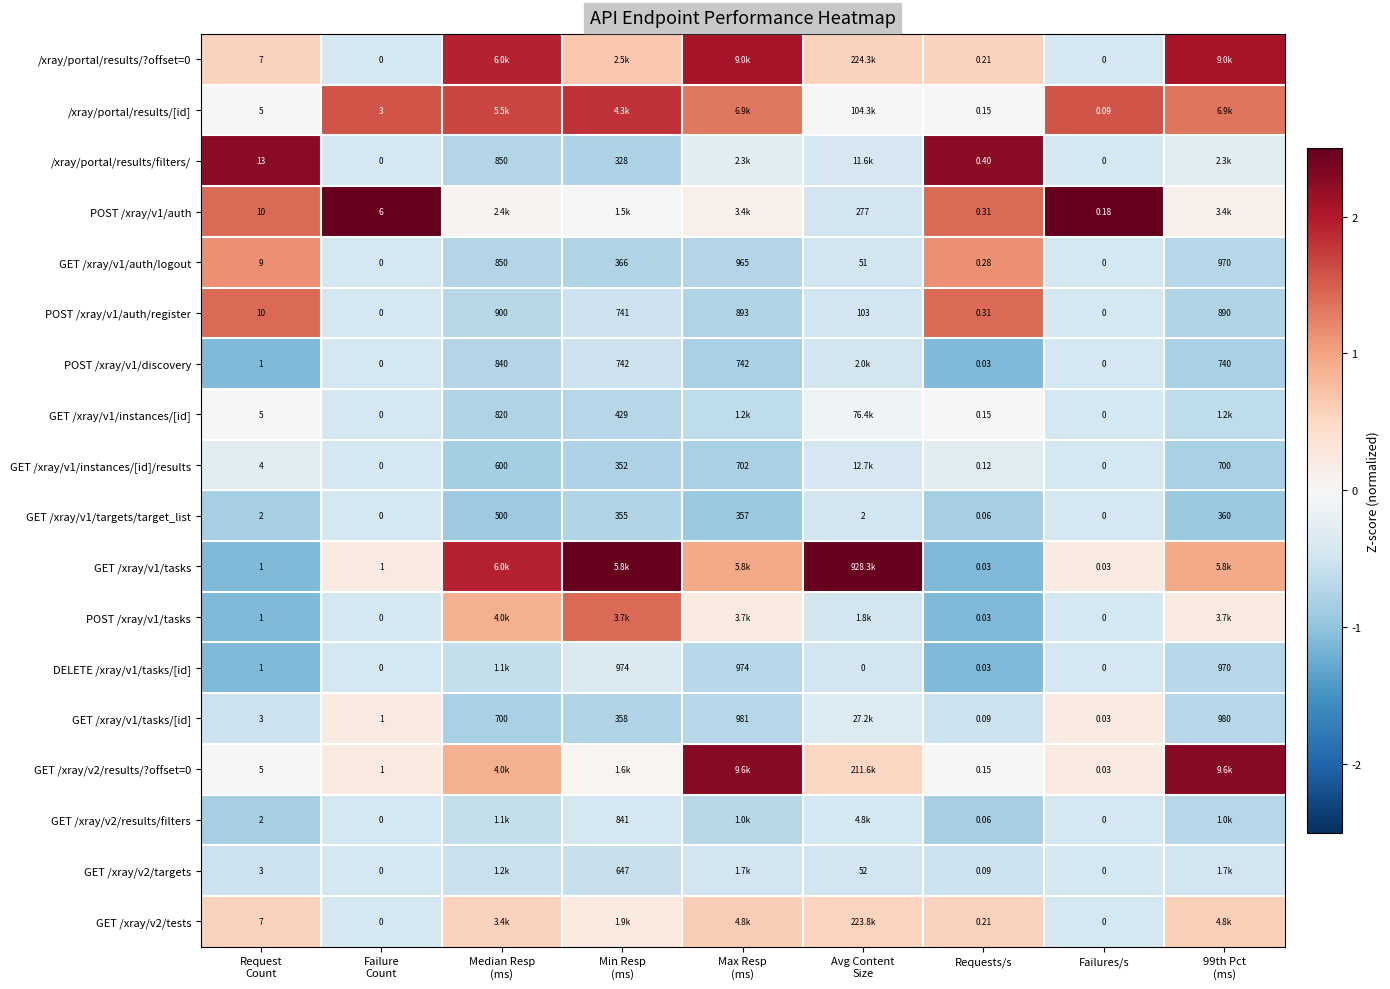

At how many categories does at least one series exceed 1?

9